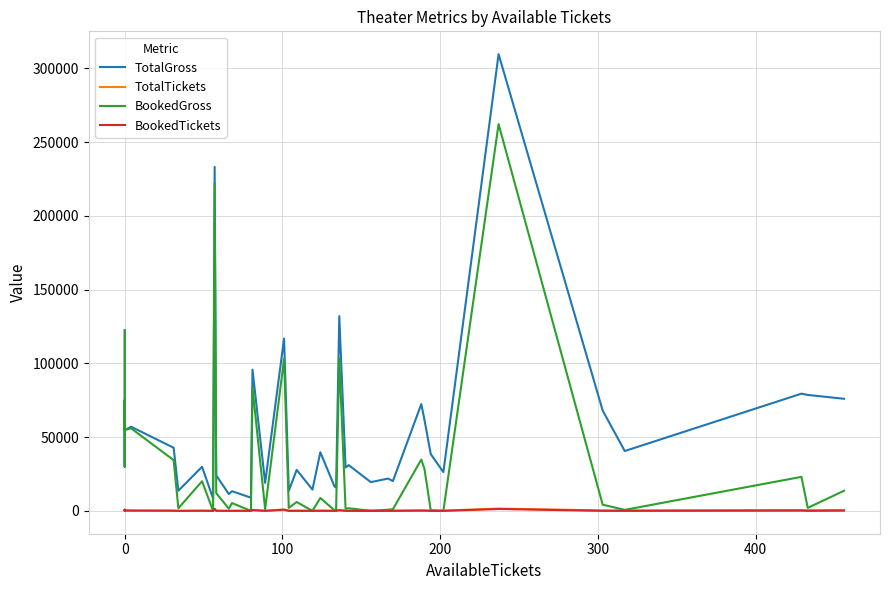

Is it true that BookedTickets equals 4 at 23?

False